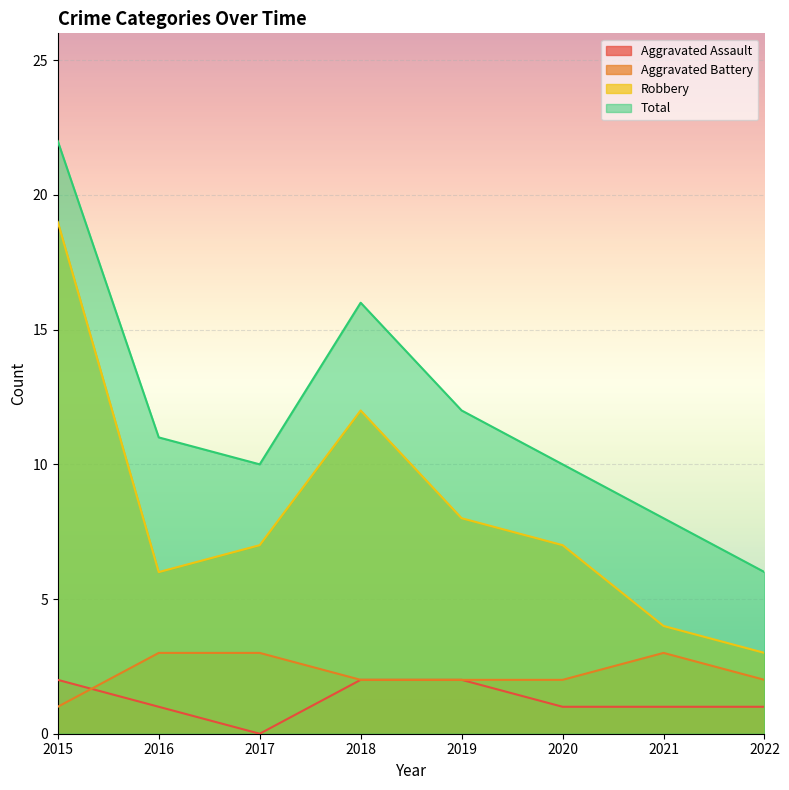

What is the average value of the Total series?

12